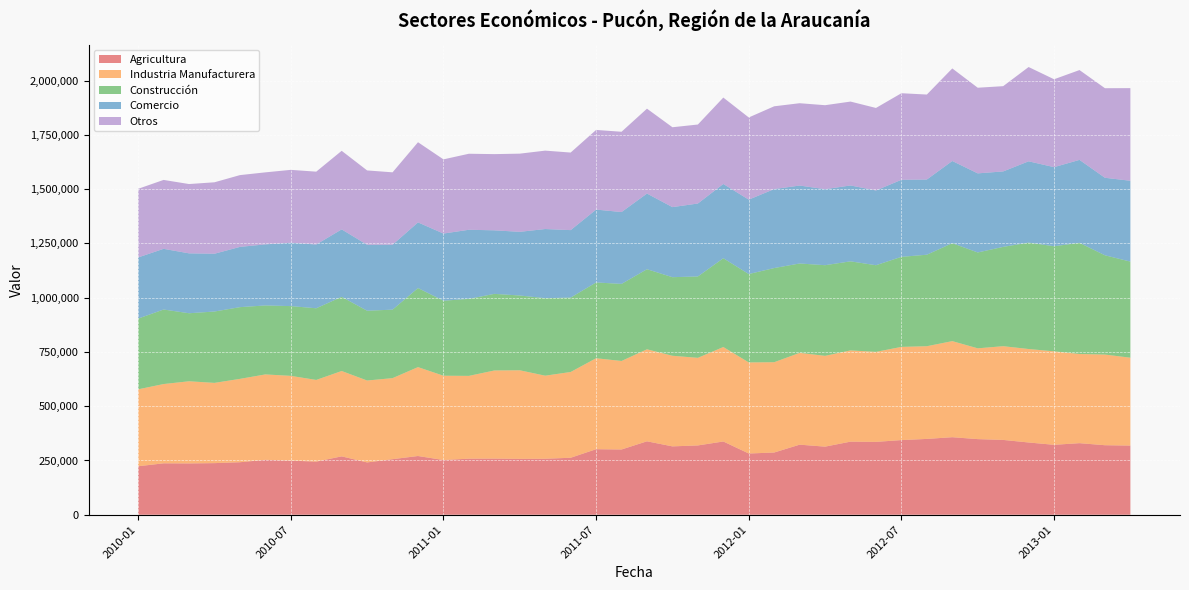

Reading right to left, extract all data points from this chart.

Agricultura: 318721	320292	329783	322189	332894	344730	348401	357253	349333	343961	335692	336761	313766	322869	286726	282130	337489	319355	314972	338309	300668	301922	262534	257981	257509	258679	258301	252117	270584	256009	241072	268934	244769	249385	253070	241931	237797	236413	236873	223426
Industria Manufacturera: 404767	417691	410736	430568	430685	431800	418313	442620	427068	429338	414718	420312	418294	422879	416012	419624	435227	403490	417463	423922	407775	419075	395189	382660	408052	405964	381457	388359	409556	373393	377324	393307	376274	390490	393417	384037	369718	378507	365288	354386
Construcción: 442766	457356	512189	484252	490207	457513	441674	451217	421556	414852	399124	410365	417633	411801	433791	407209	409077	374979	362010	368943	355066	349212	342799	357060	344558	352971	354766	345584	364227	315528	321530	341711	330220	321347	317785	330459	328751	313395	343333	325896
Comercio: 372396	357040	382135	364371	374456	347627	364325	378633	346403	354921	344488	349565	350153	359060	363817	342713	342146	336012	322786	348534	331018	335619	310766	318583	293255	292716	318390	309368	302454	298992	303786	310709	293810	291906	281398	277516	266183	275922	279564	281709
Otros: 426761	412667	413822	404899	434414	392802	394547	426485	391510	398870	380014	386465	386934	379285	381406	378650	398019	363923	367971	391105	369848	367001	357324	361191	360178	351056	350210	341792	369373	333601	342570	361973	335509	335770	331708	330743	329170	319312	317480	316153